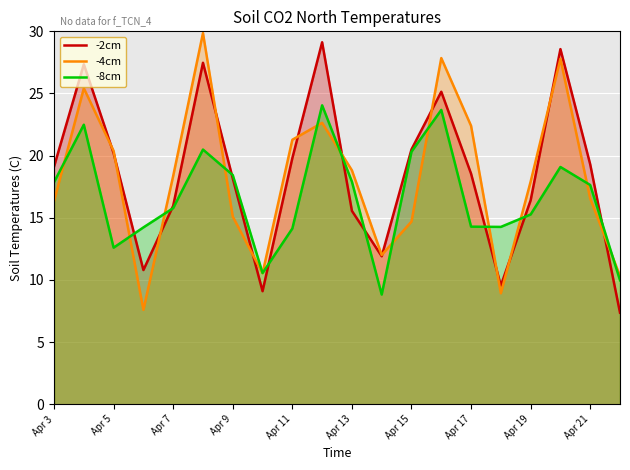

What are all the series names shown in the legend?

-2cm, -4cm, -8cm